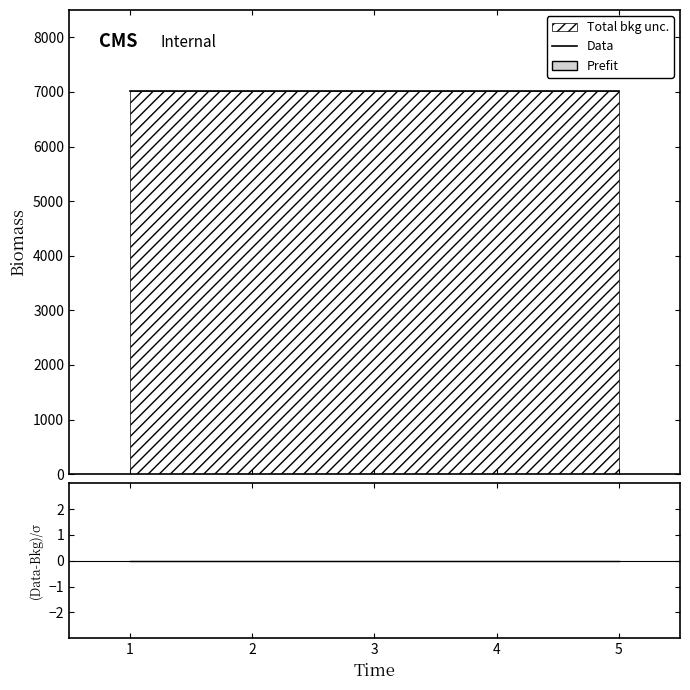

True or false: Data has more than 1 interior local peaks.

False